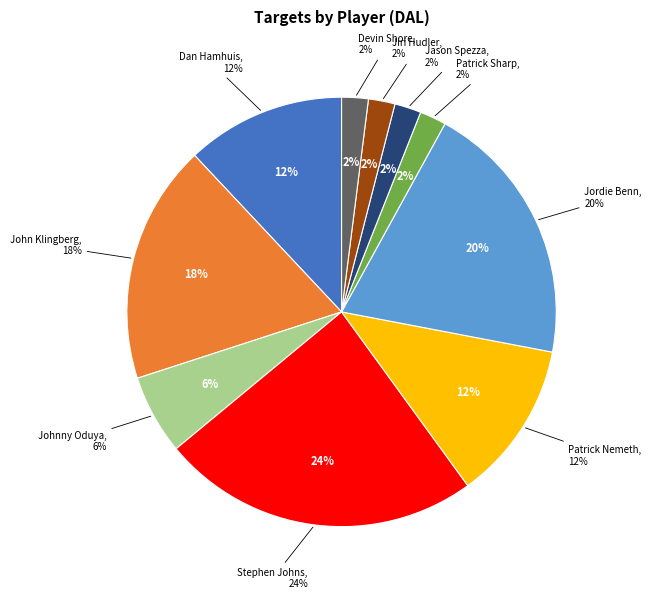

To the nearest percent, what is the combined percentage of Dan Hamhuis and Devin Shore?

14%